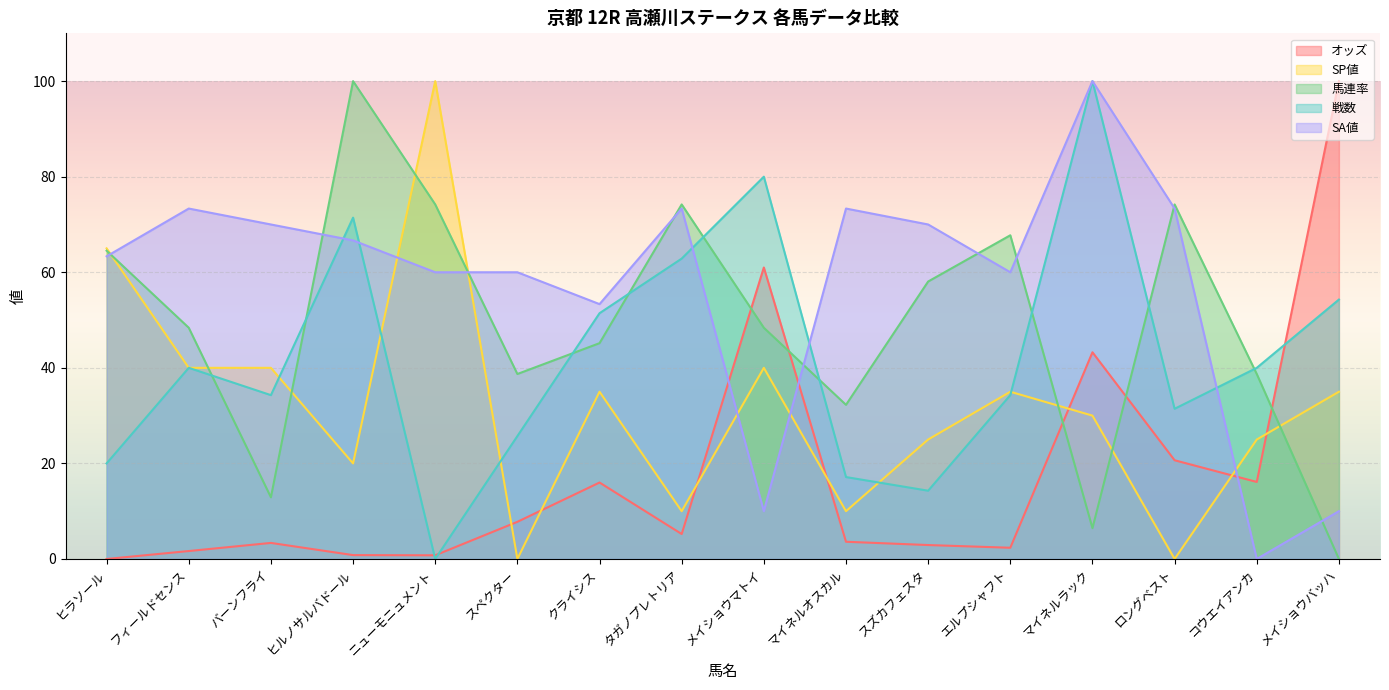

Rank the series by their average value, from lowest to highest.

オッズ, SP値, 戦数, 馬連率, SA値